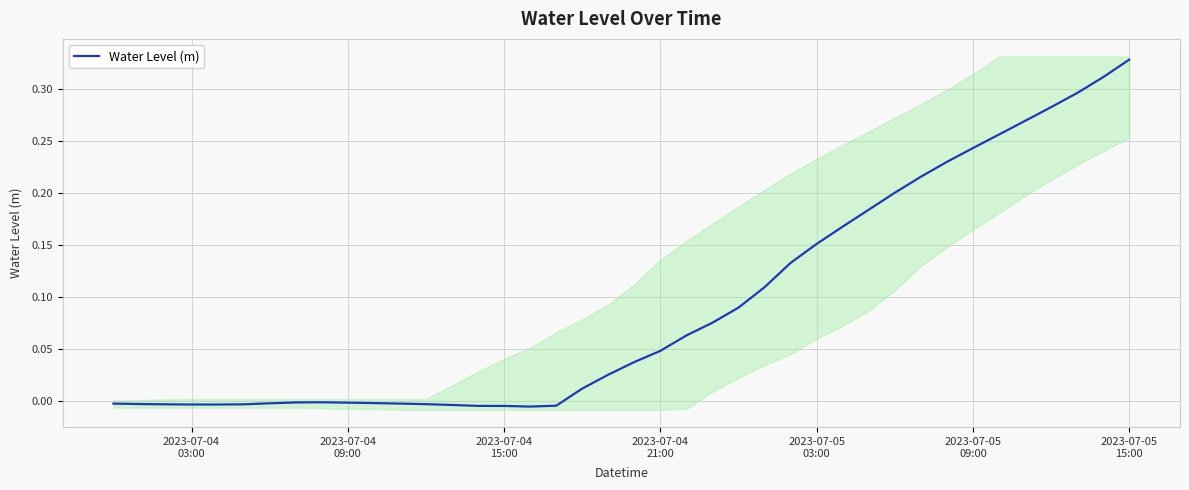

How many positive values are there?

22